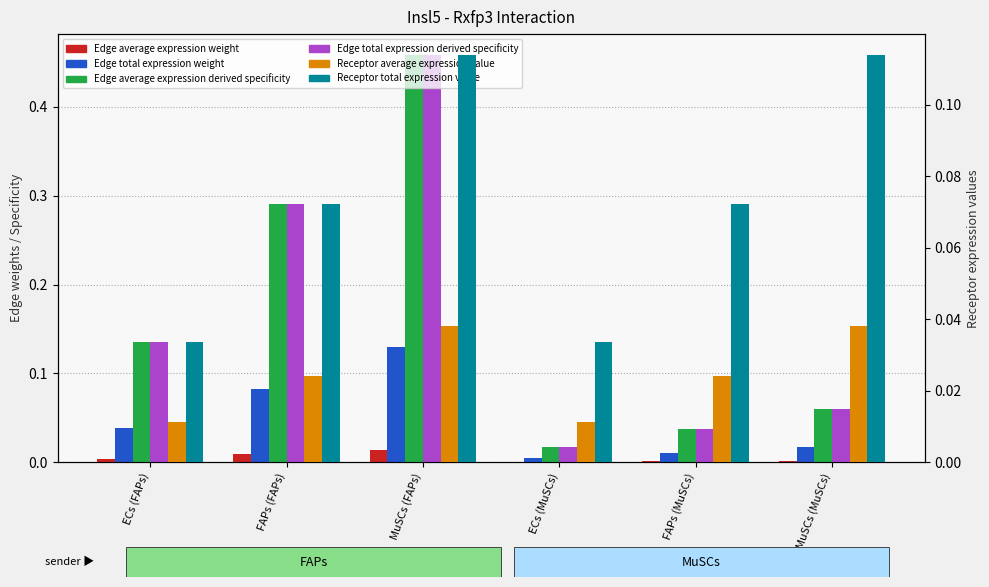

Reading left to right, list all the values displayed in this chart.

Edge average expression weight: ECs (FAPs)=0.0	FAPs (FAPs)=0.0	MuSCs (FAPs)=0.0	ECs (MuSCs)=0.0	FAPs (MuSCs)=0.0	MuSCs (MuSCs)=0.0
Edge total expression weight: ECs (FAPs)=0.0	FAPs (FAPs)=0.1	MuSCs (FAPs)=0.1	ECs (MuSCs)=0.0	FAPs (MuSCs)=0.0	MuSCs (MuSCs)=0.0
Edge average expression derived specificity: ECs (FAPs)=0.1	FAPs (FAPs)=0.3	MuSCs (FAPs)=0.5	ECs (MuSCs)=0.0	FAPs (MuSCs)=0.0	MuSCs (MuSCs)=0.1
Edge total expression derived specificity: ECs (FAPs)=0.1	FAPs (FAPs)=0.3	MuSCs (FAPs)=0.5	ECs (MuSCs)=0.0	FAPs (MuSCs)=0.0	MuSCs (MuSCs)=0.1
Receptor average expression value: ECs (FAPs)=0.0	FAPs (FAPs)=0.0	MuSCs (FAPs)=0.0	ECs (MuSCs)=0.0	FAPs (MuSCs)=0.0	MuSCs (MuSCs)=0.0
Receptor total expression value: ECs (FAPs)=0.0	FAPs (FAPs)=0.1	MuSCs (FAPs)=0.1	ECs (MuSCs)=0.0	FAPs (MuSCs)=0.1	MuSCs (MuSCs)=0.1